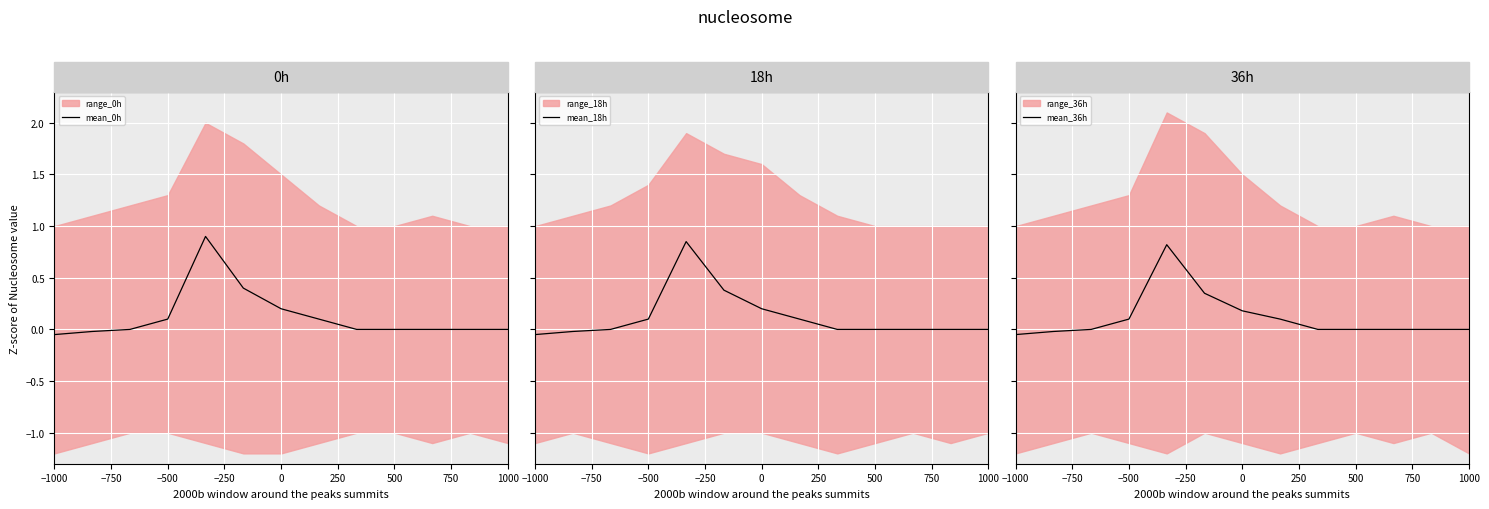

Is it true that mean_0h equals 0.0 at 1000?

True